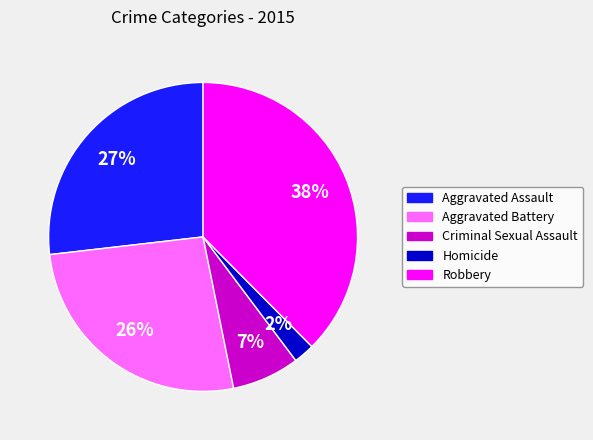

To the nearest percent, what portion does Aggravated Battery represent?

26%